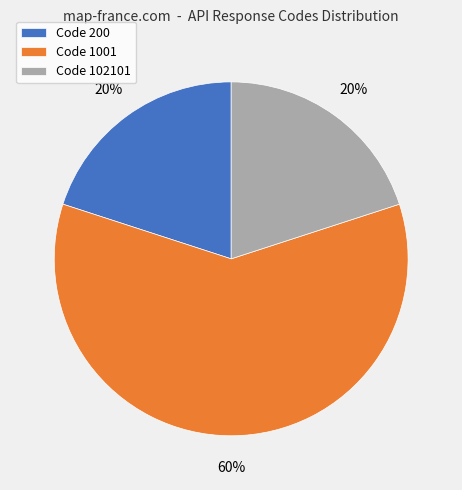

Which slice represents more than half of the pie?

Code 1001